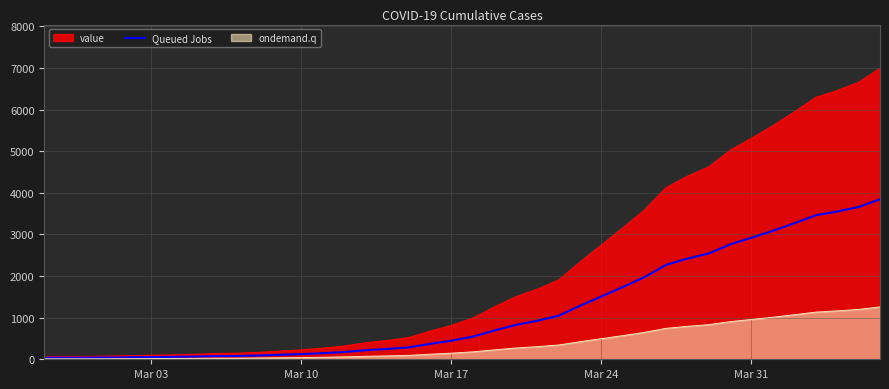

Which series has the largest range (max minus min)?

value